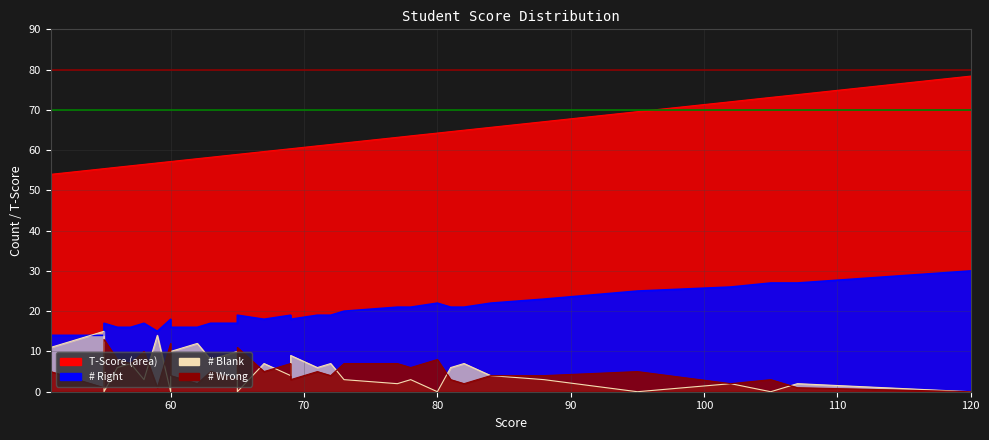

Which series changed the most between 81 and 73?

# Wrong